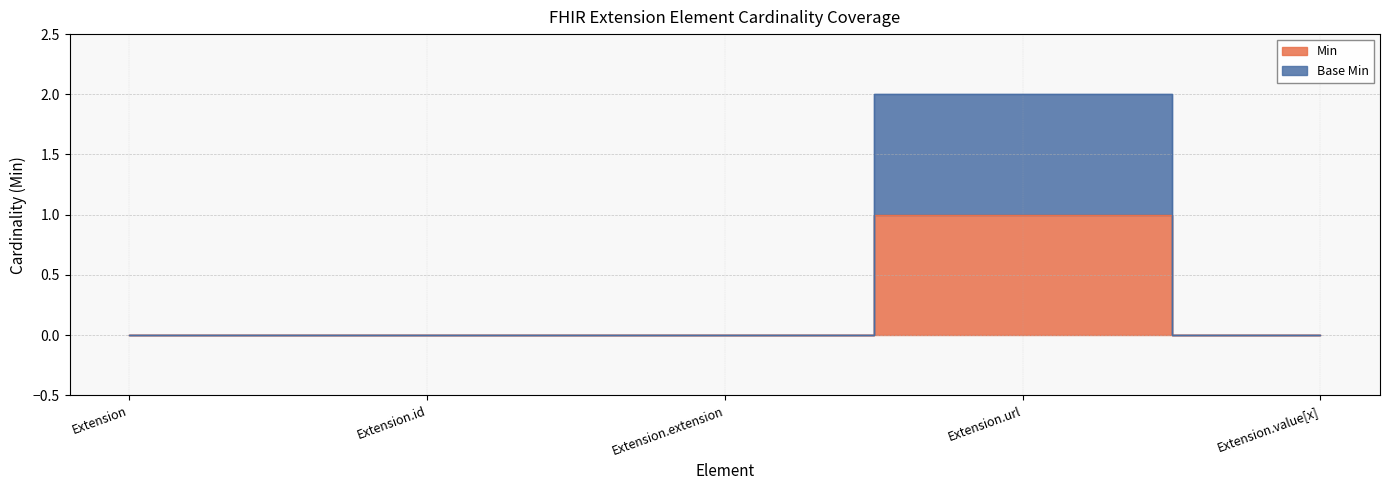

Where is Base Min nearest to the value 1?

Extension